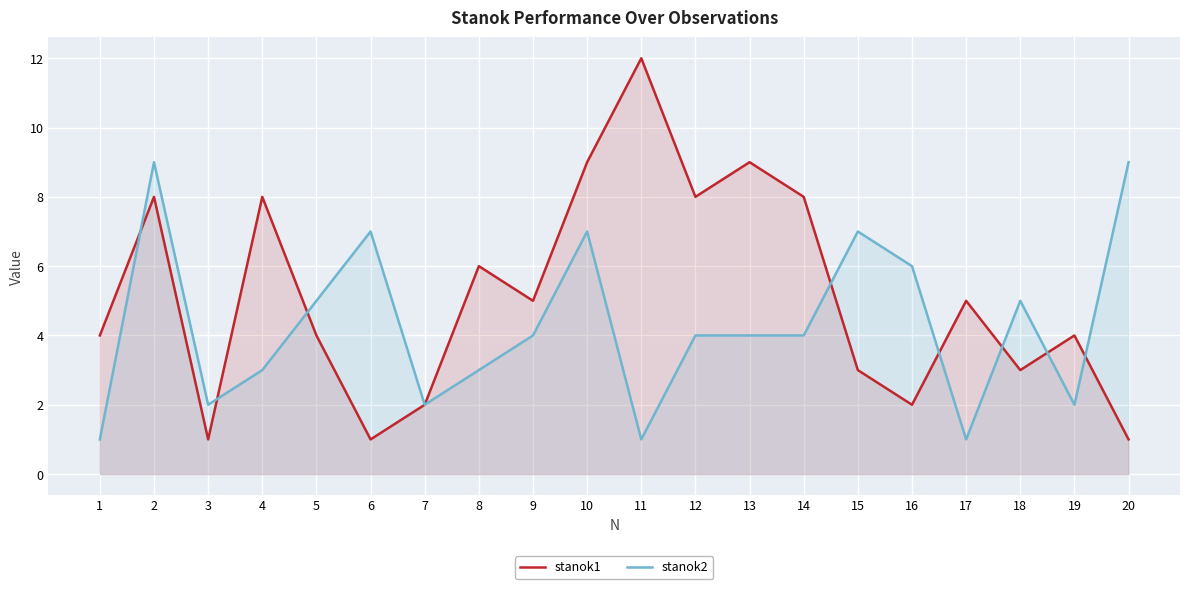

Where is stanok2 nearest to the value 5?

5